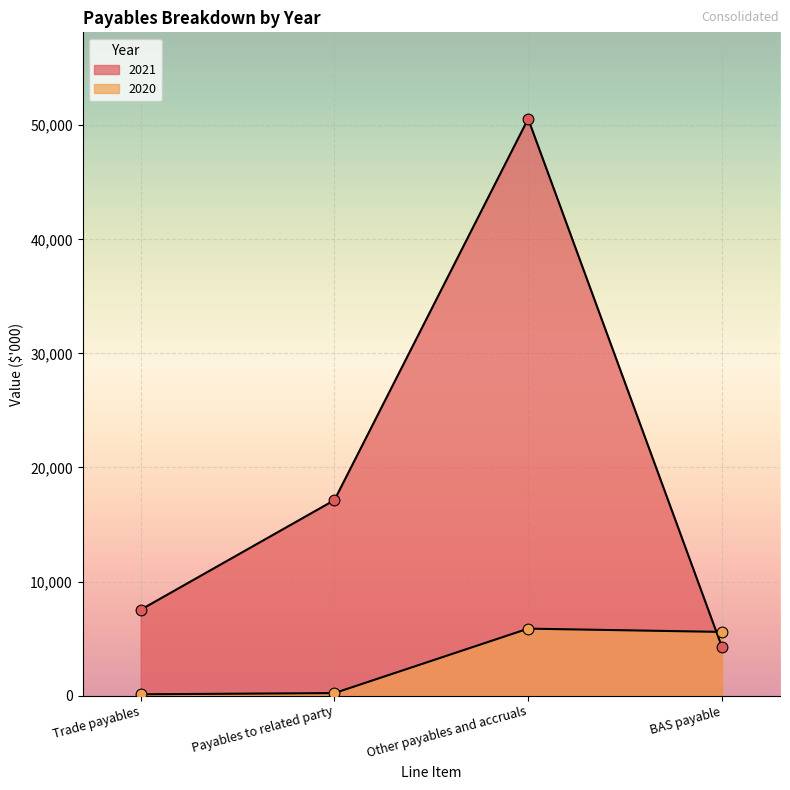

What is the total value across all series at Payables to related party?

17356